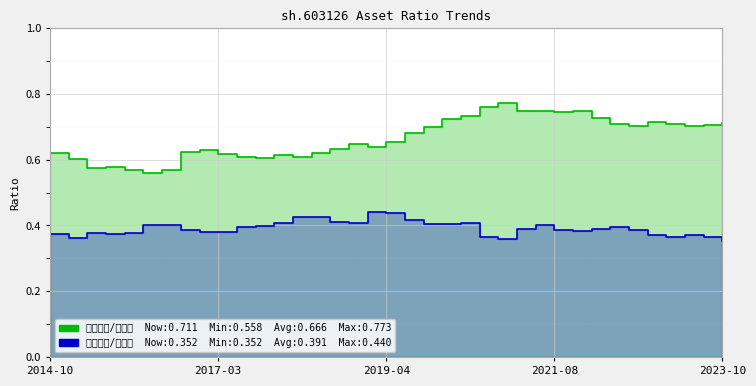

What is the total value across all series at 2023-10?

1.1